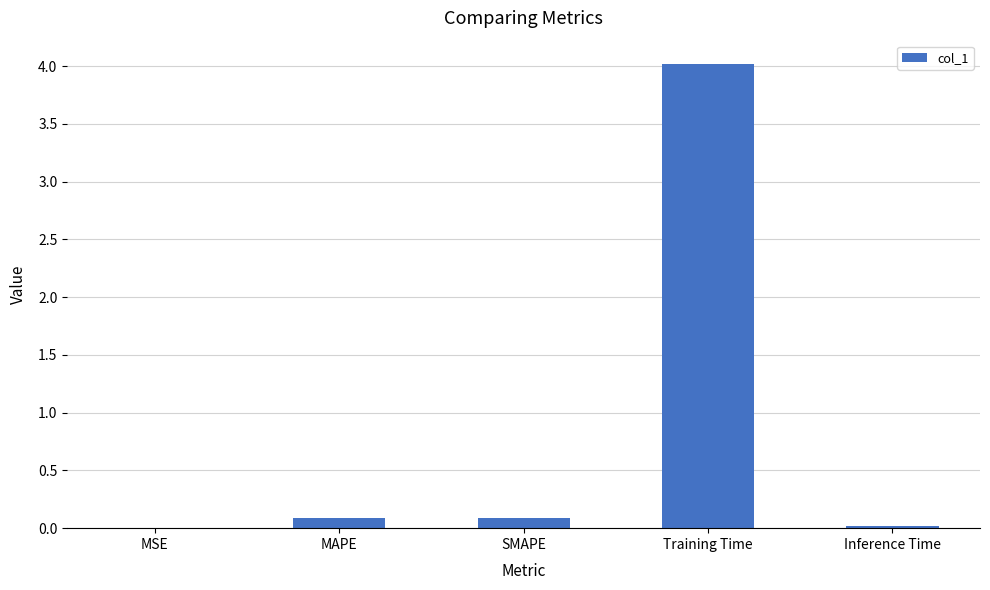

The value at MSE is 0.0. True or false?

True